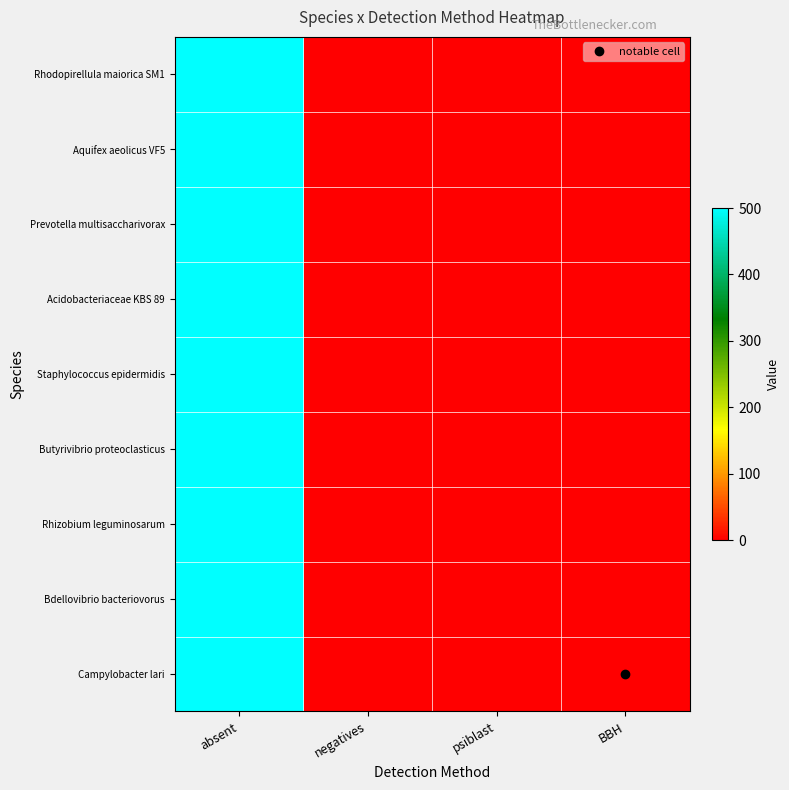

Which has a higher value, BBH or negatives?

BBH